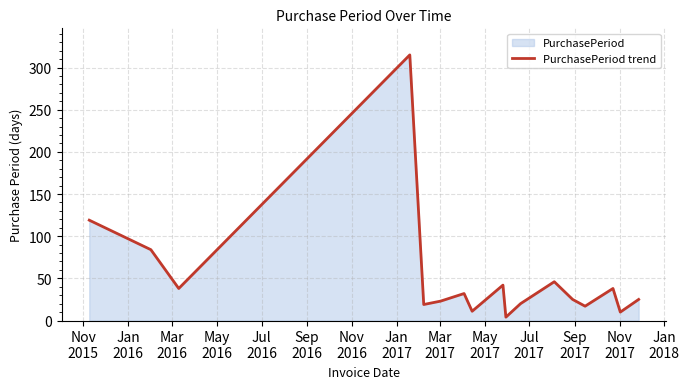

How many distinct data groups are displayed?

1